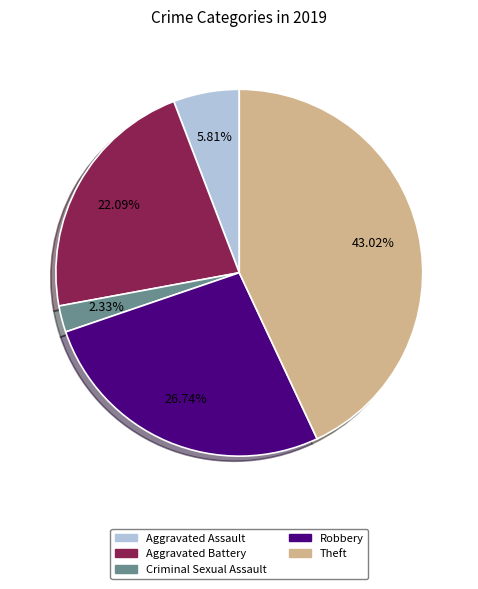

Is there any slice that represents more than half of the pie?

No